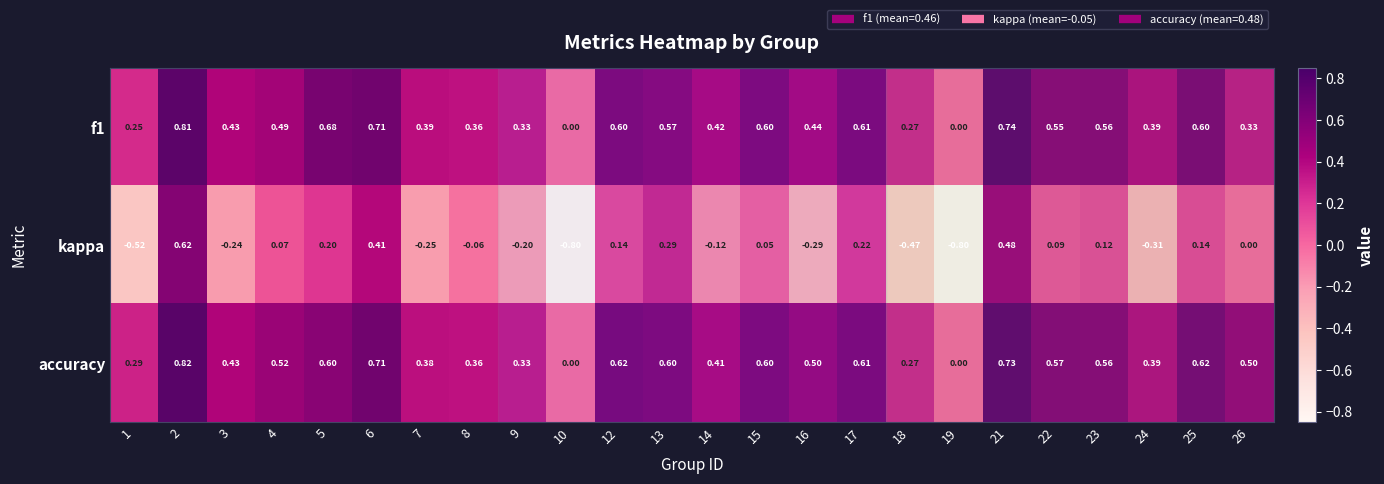

Is the value of kappa at 12 greater than the value of accuracy at 9?

No